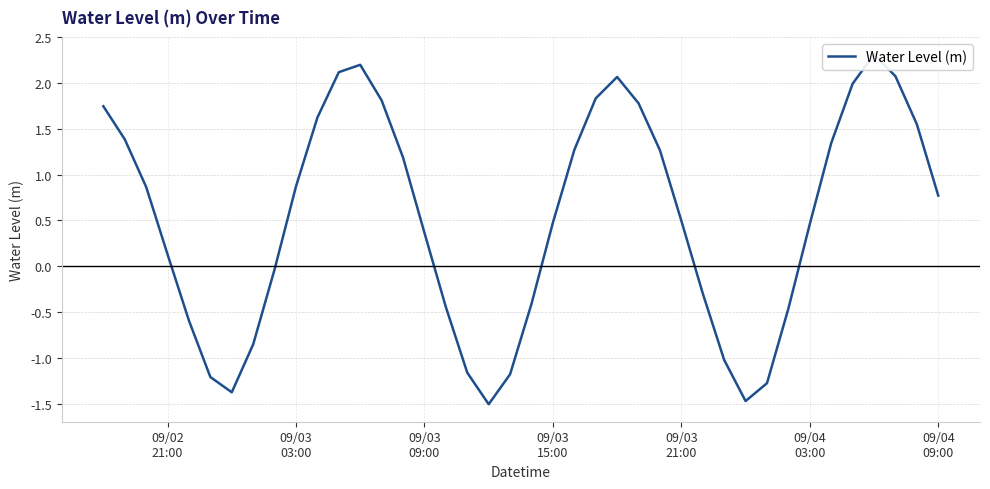

How many negative values are there?

15